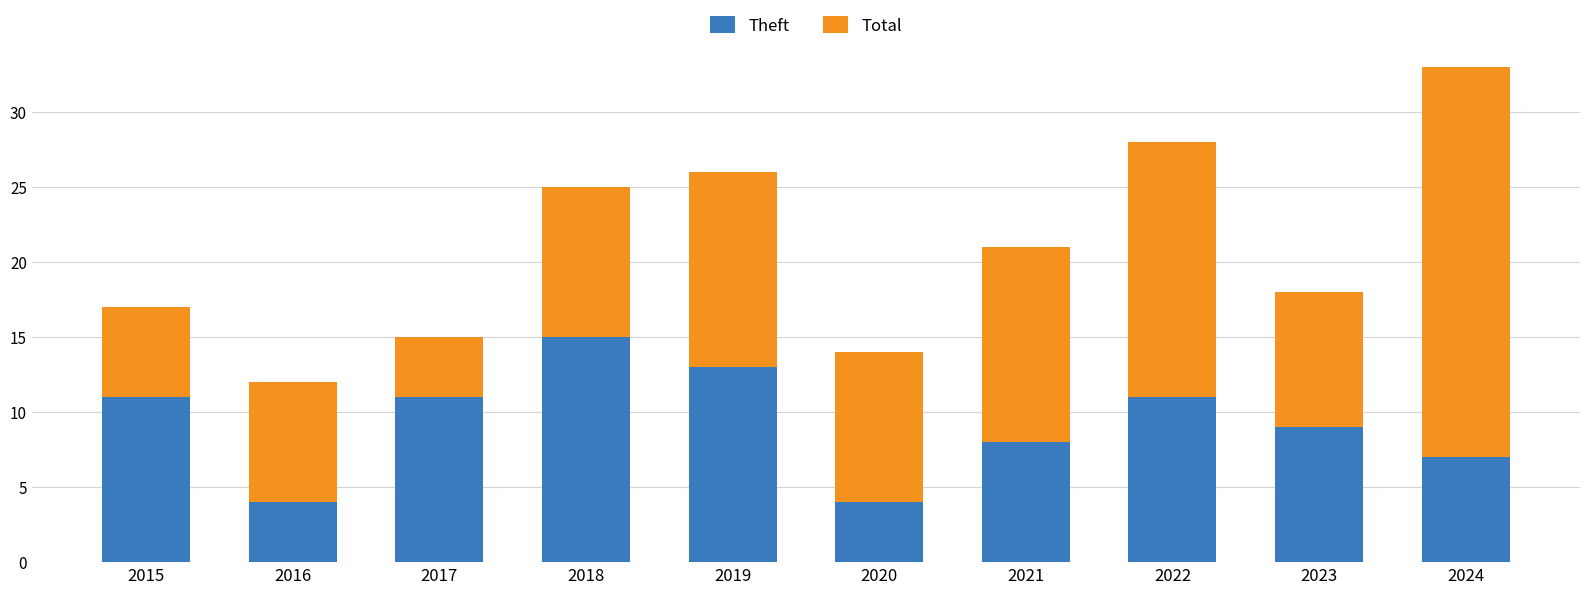

The value of Theft at 2021 is 4. True or false?

False